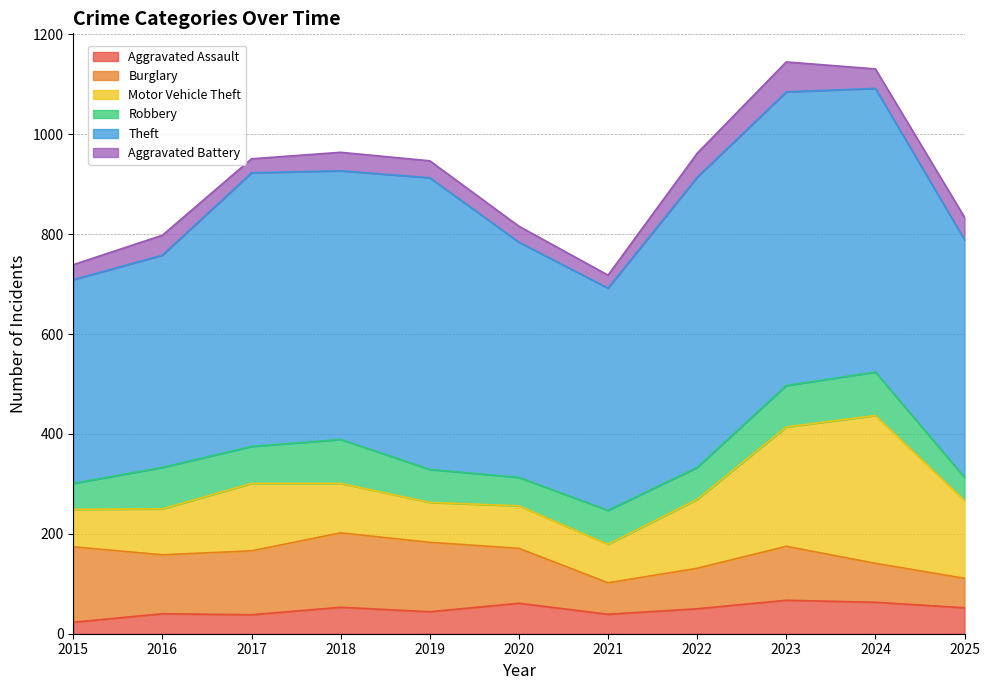

What is the average value of the Burglary series?

108